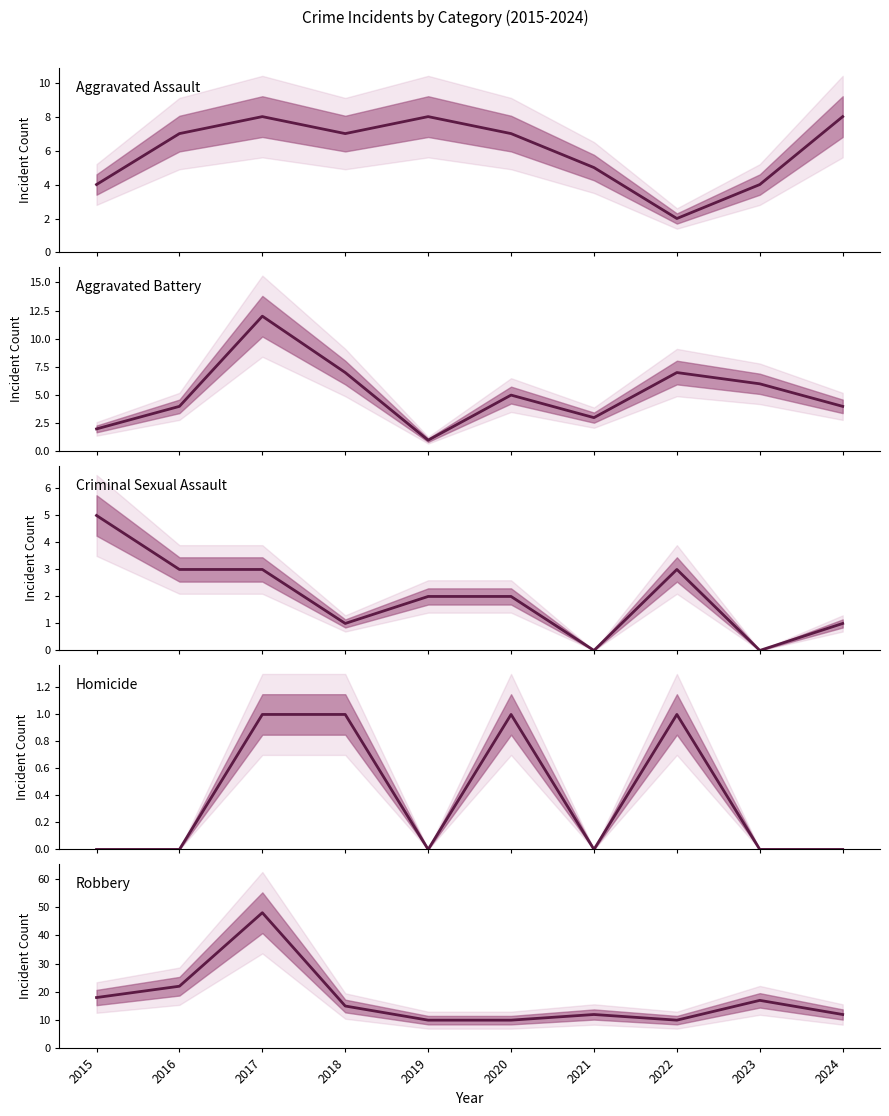

Where is the first local minimum for Aggravated Assault?

2018